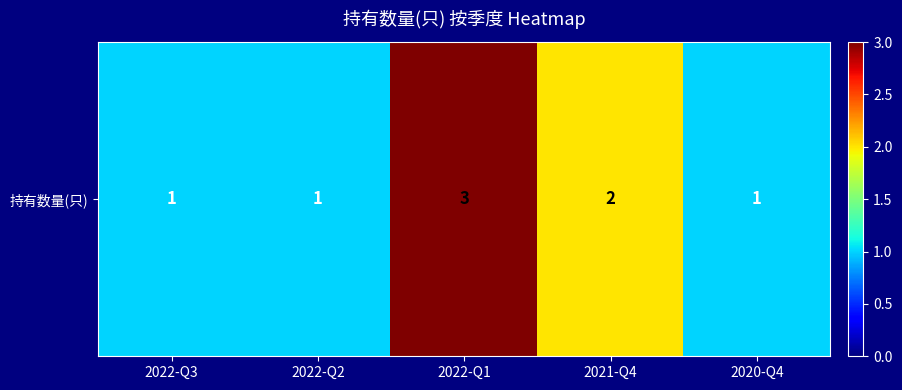

Rank the categories by value from highest to lowest.

2022-Q1, 2021-Q4, 2022-Q3, 2022-Q2, 2020-Q4